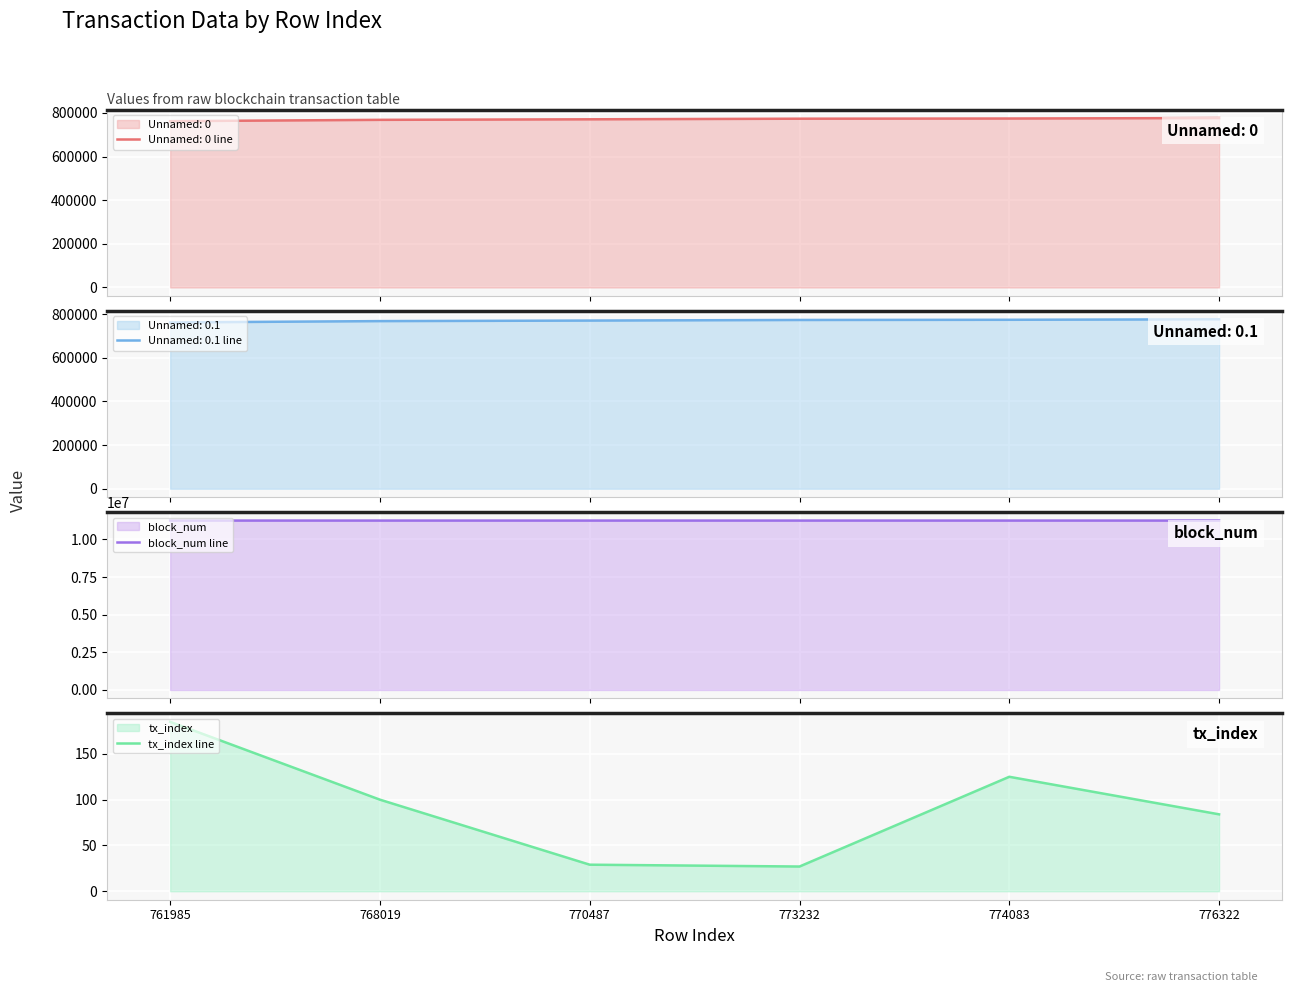

The block_num line series shows 11255243 at 768019. True or false?

True